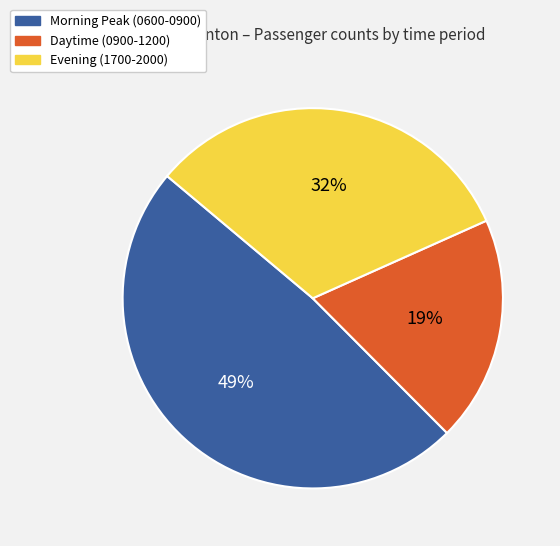

To the nearest percent, what is the average slice percentage?

33%